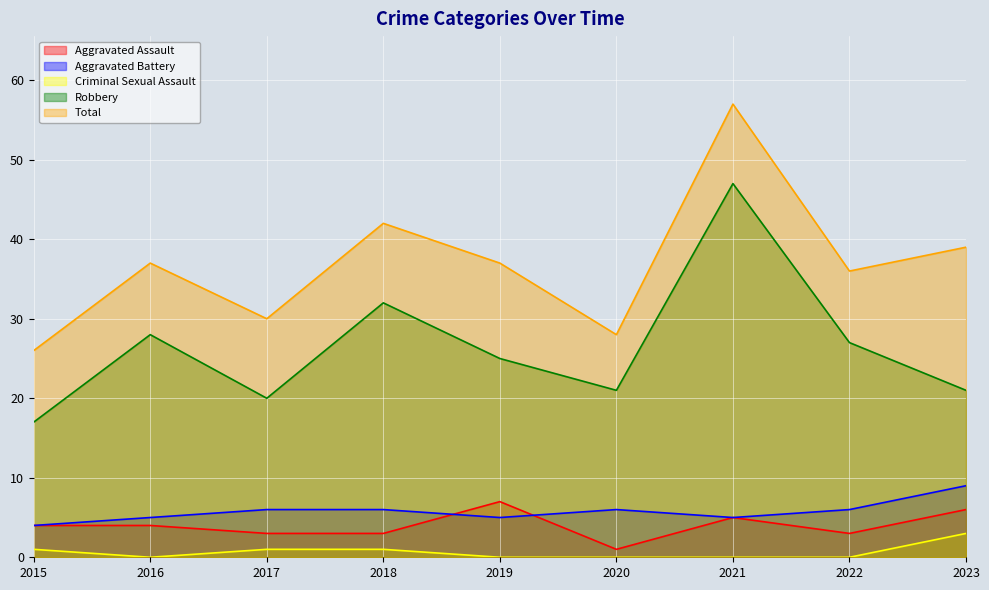

Which series changed the most between 2018 and 2019?

Robbery